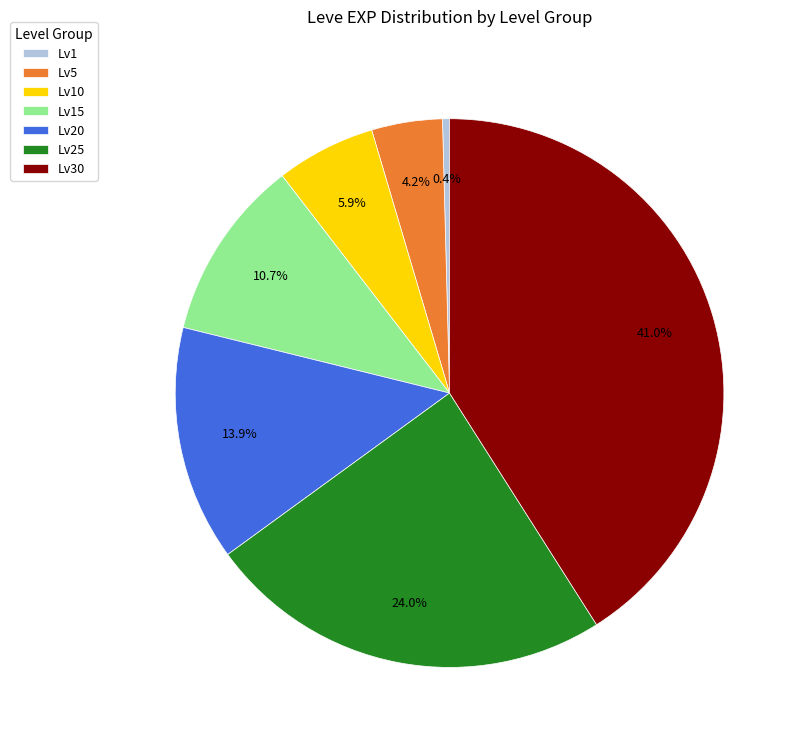

Does Lv15 represent more than half of the total?

No